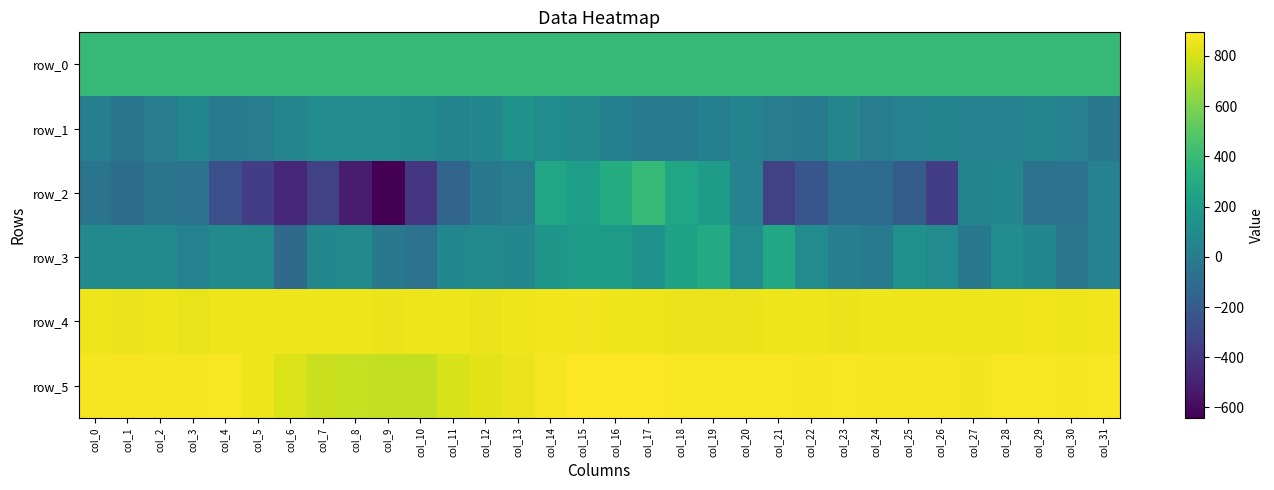

What is the sum of the row_0 values at col_3 and col_16?

774.7